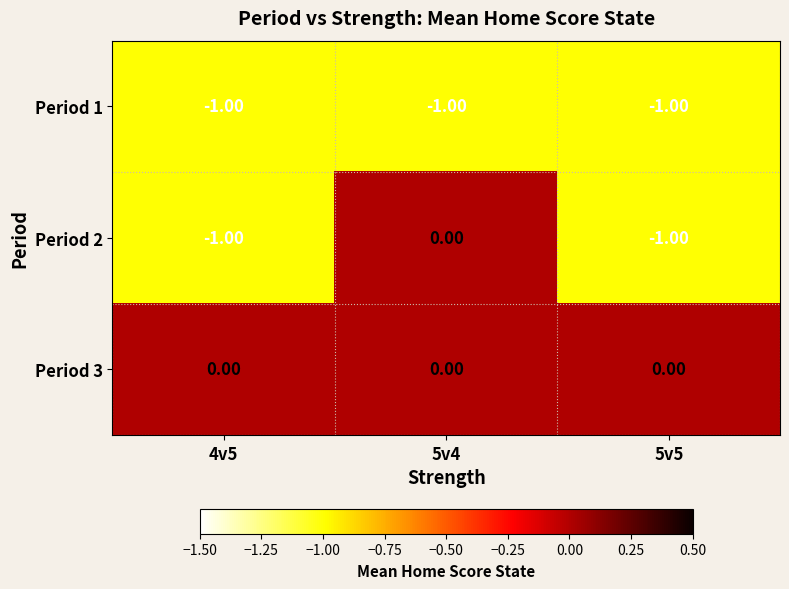

At which category is the sum across all series the highest?

5v4